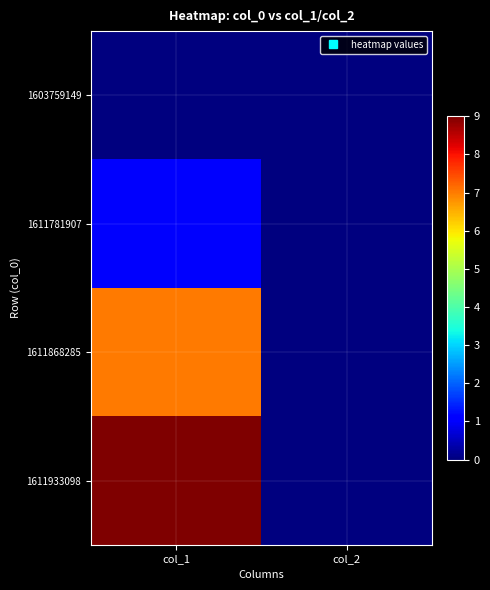

Reading left to right, extract all data points from this chart.

1603759149: col_1=0	col_2=0
1611781907: col_1=1	col_2=0
1611868285: col_1=7	col_2=0
1611933098: col_1=9	col_2=0